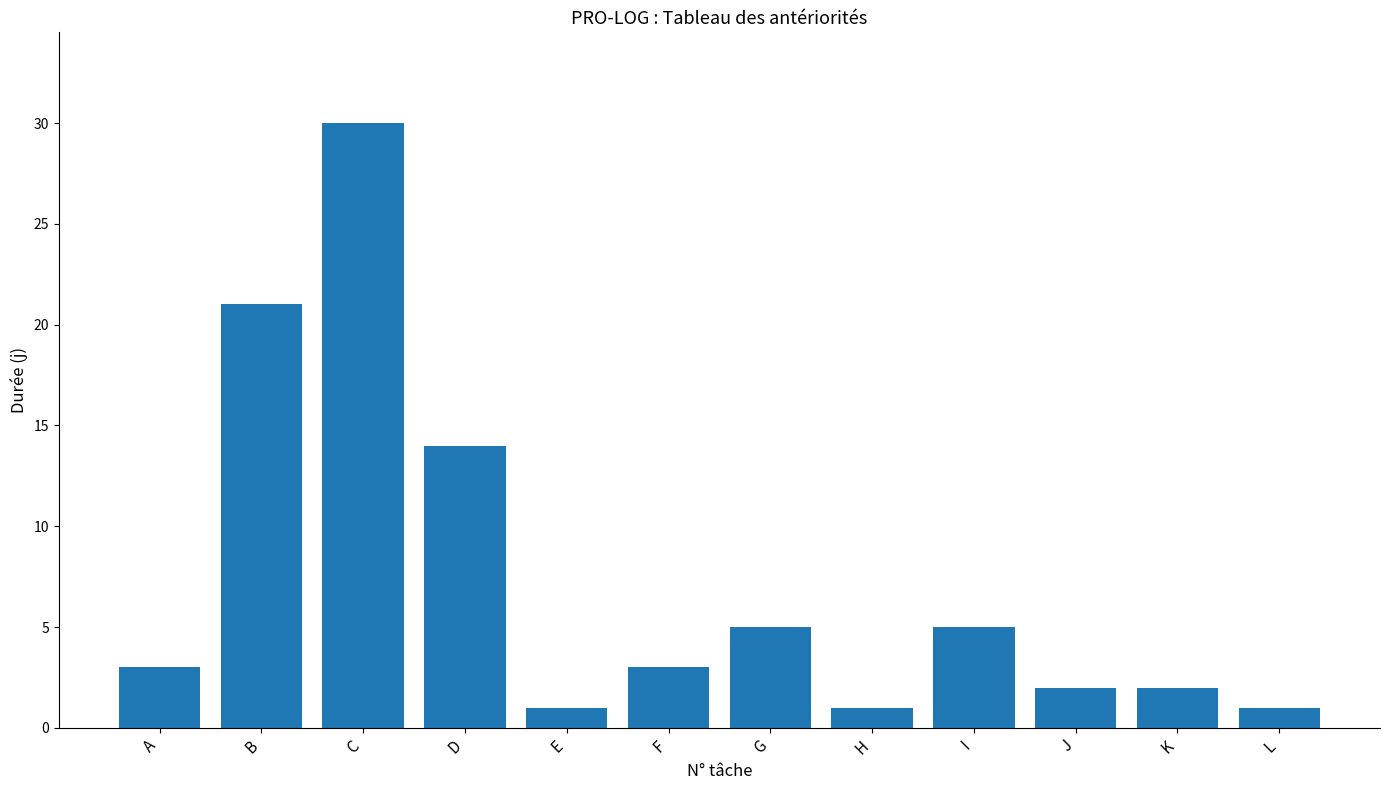

At which label is the value closest to 15?

D